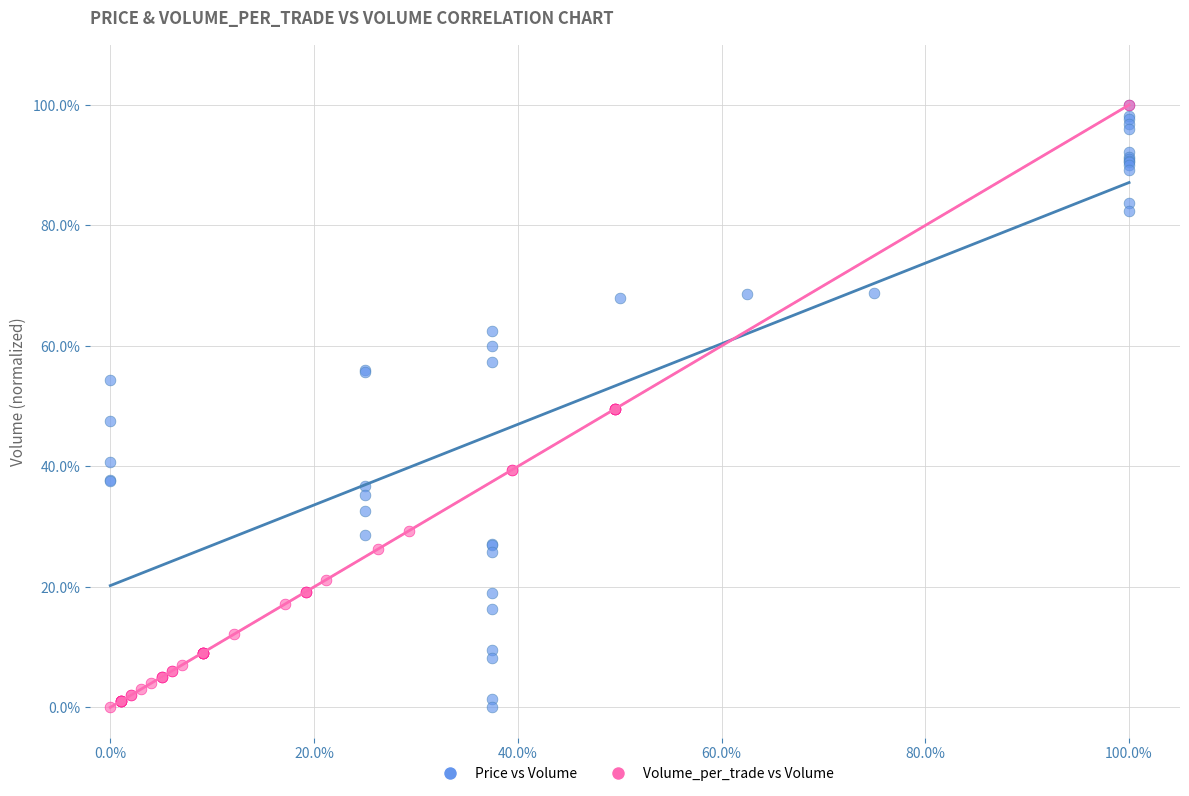

What are all the series names shown in the legend?

Price vs Volume, Volume_per_trade vs Volume